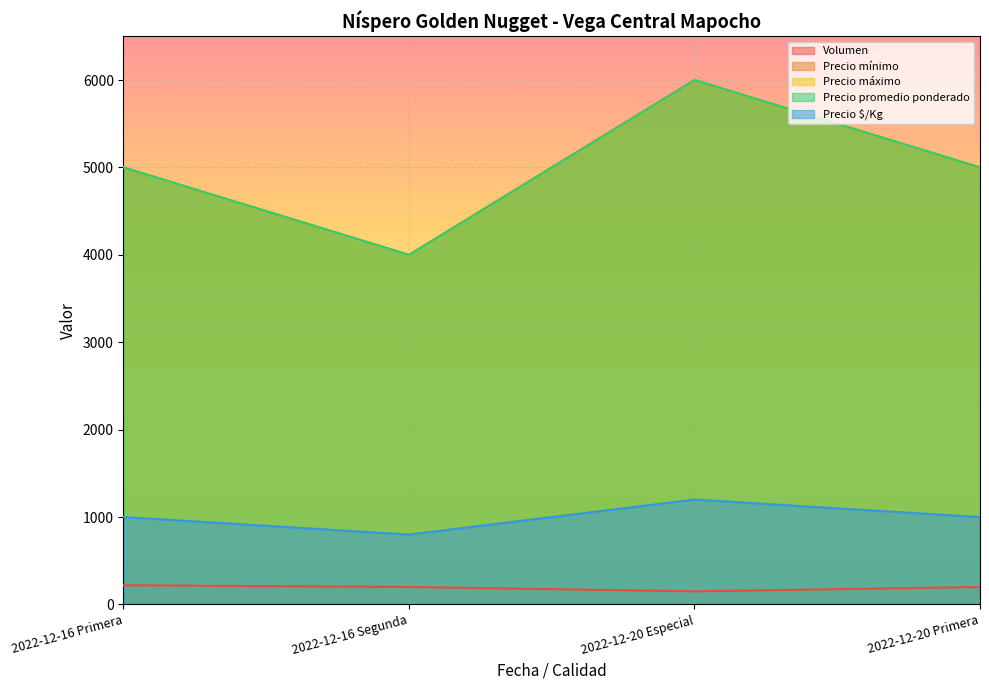

Reading left to right, transcribe all the data shown in this chart.

Volumen: 2022-12-16 Primera=220	2022-12-16 Segunda=200	2022-12-20 Especial=150	2022-12-20 Primera=200
Precio mínimo: 2022-12-16 Primera=5000	2022-12-16 Segunda=4000	2022-12-20 Especial=6000	2022-12-20 Primera=5000
Precio máximo: 2022-12-16 Primera=5000	2022-12-16 Segunda=4000	2022-12-20 Especial=6000	2022-12-20 Primera=5000
Precio promedio ponderado: 2022-12-16 Primera=5000	2022-12-16 Segunda=4000	2022-12-20 Especial=6000	2022-12-20 Primera=5000
Precio $/Kg: 2022-12-16 Primera=1000	2022-12-16 Segunda=800	2022-12-20 Especial=1200	2022-12-20 Primera=1000